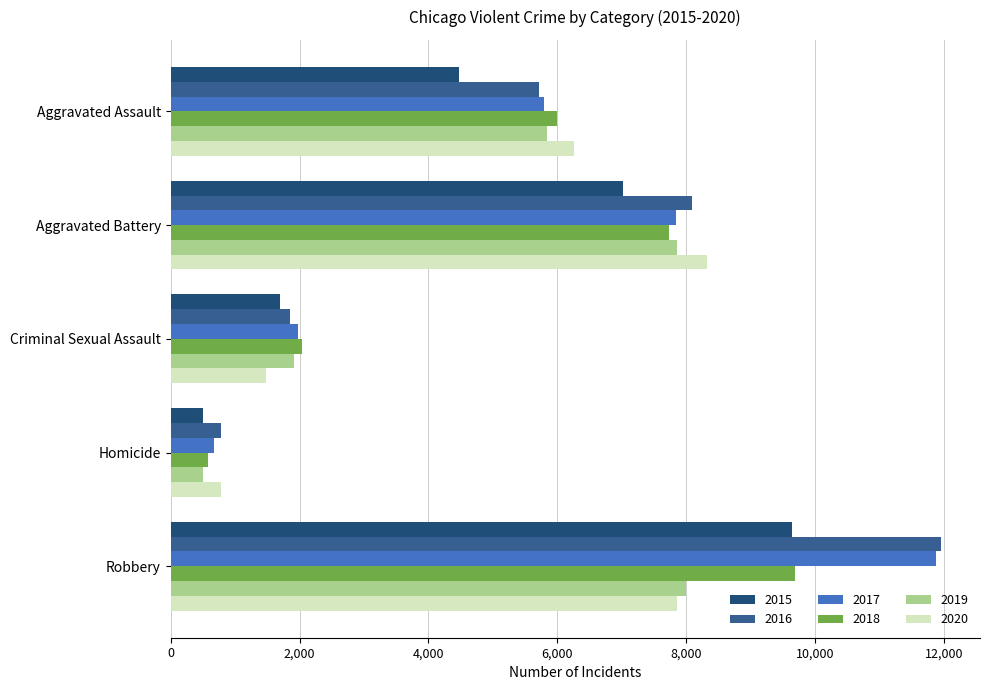

Count the number of categories in the chart.

5